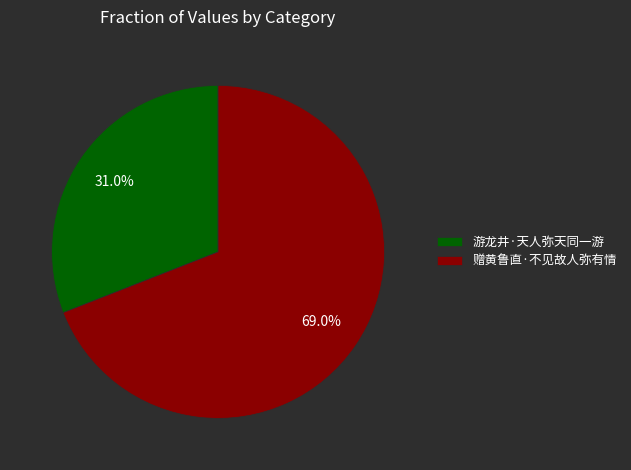

To the nearest percent, what portion does 赠黄鲁直·不见故人弥有情 represent?

69%